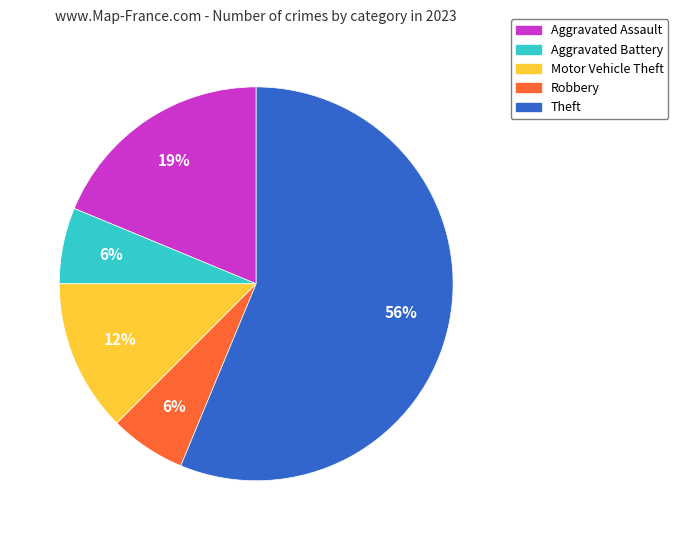

Is it true that Theft is 56% of the pie?

True